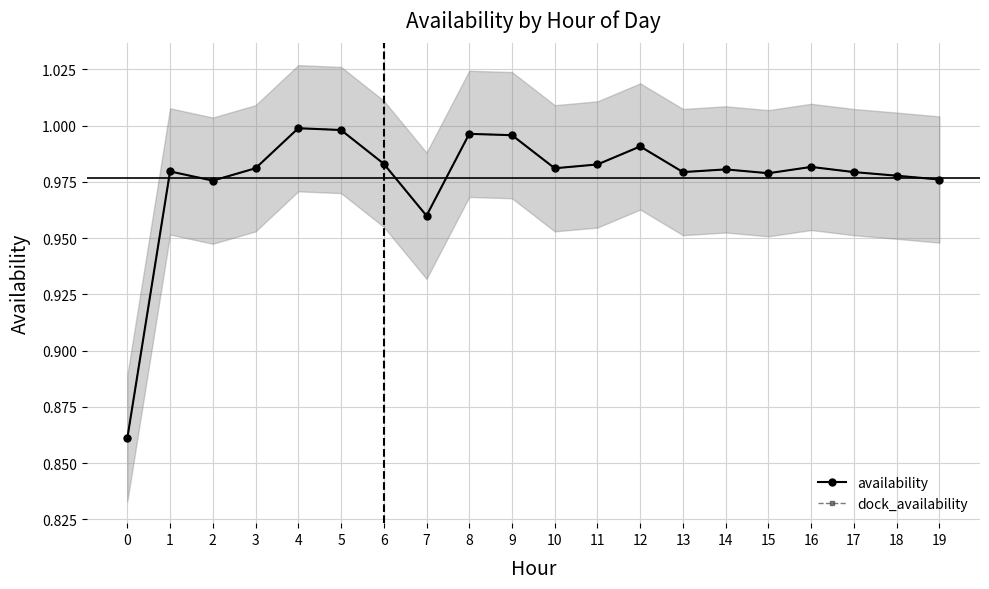

True or false: availability has more than 0 points higher than both neighbors.

True